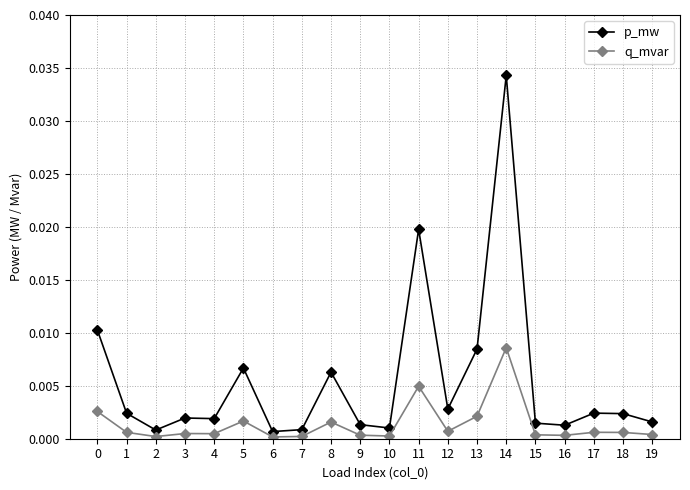

True or false: p_mw has more than 1 points higher than both neighbors.

True